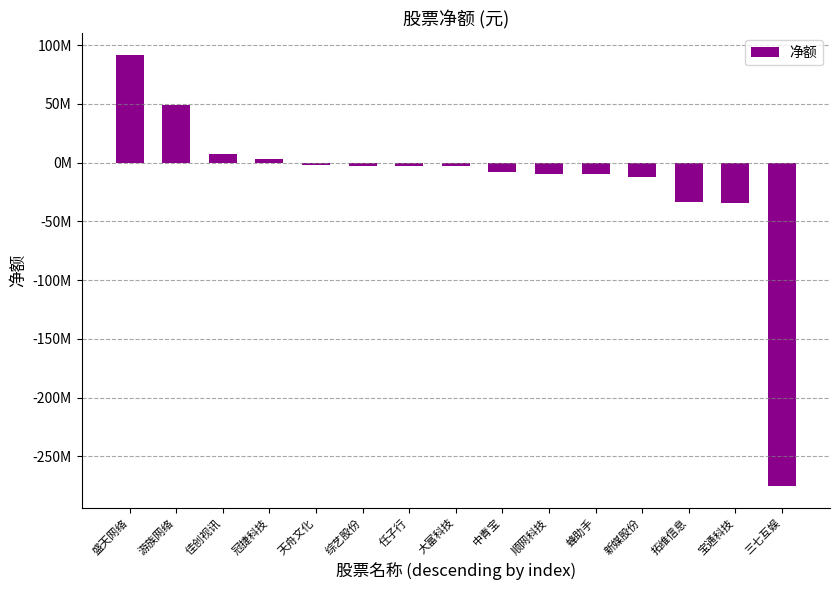

What is the difference between the maximum and minimum values?

367277695